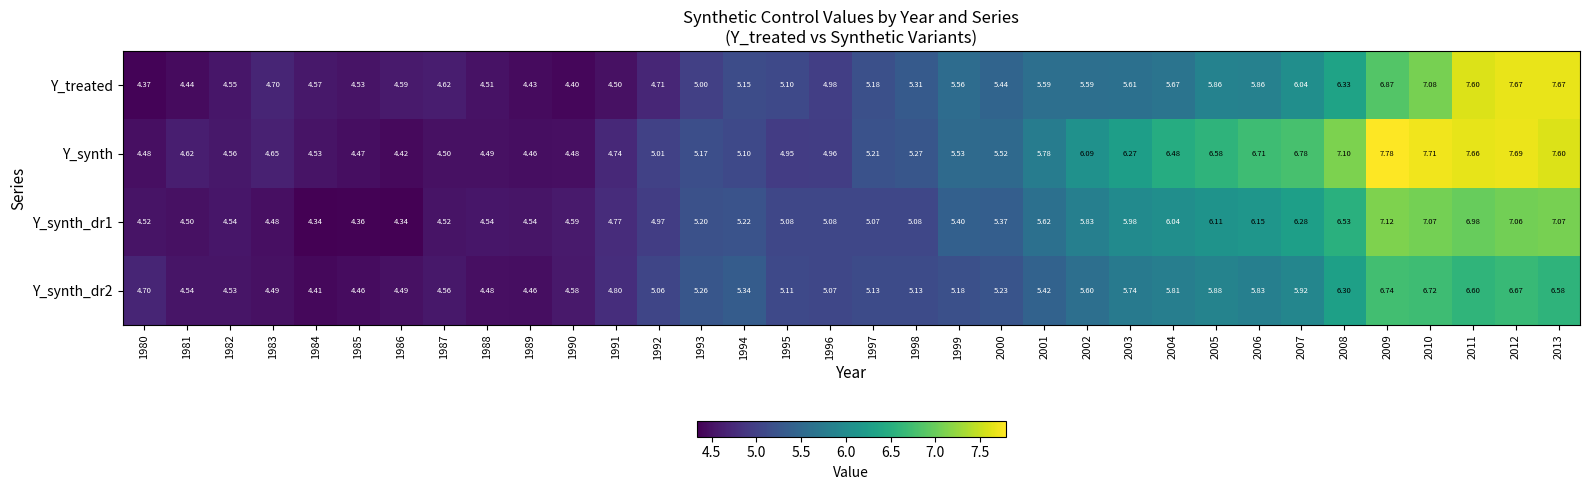

Is the value of Y_synth_dr2 at 1993 greater than the value of Y_synth at 1984?

Yes